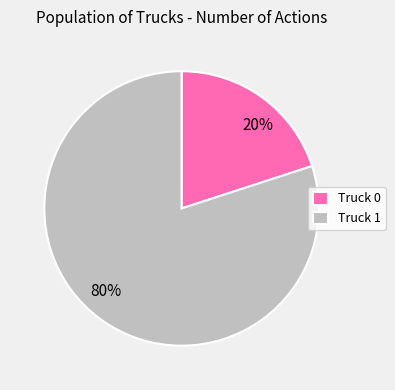

What is the ratio of the value at 80% to the value at 20%?

4.0